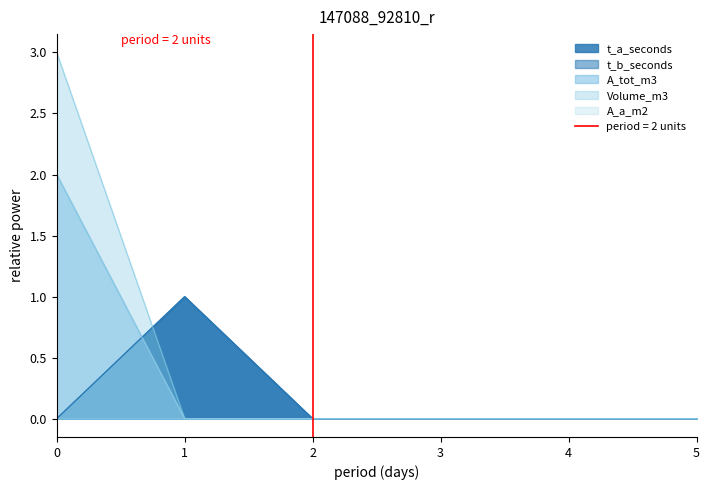

Does the chart display data point markers on the line(s)?

No